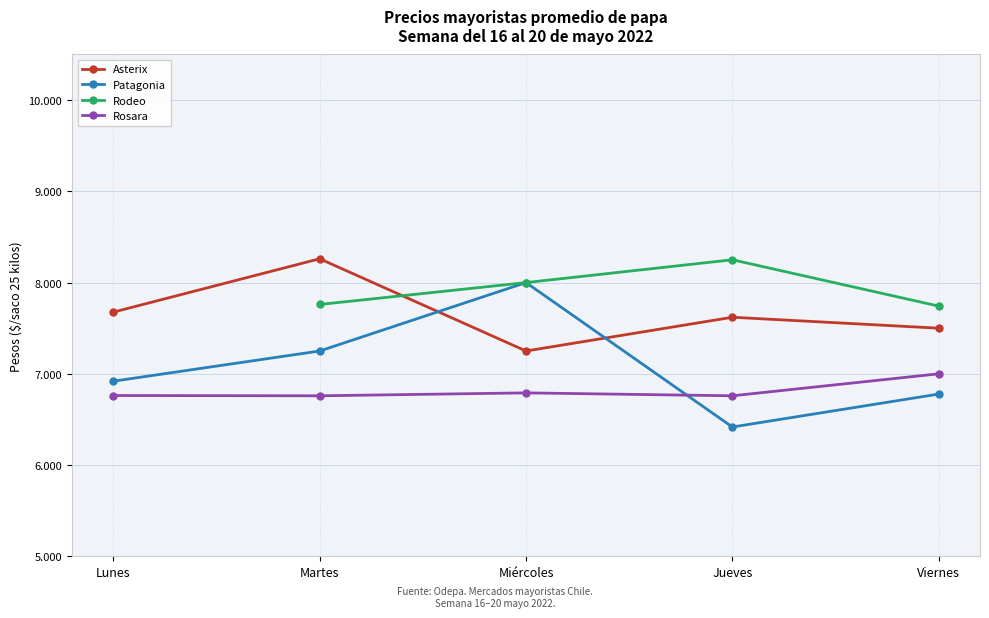

The value of Rodeo at Jueves is 11086.8. True or false?

False